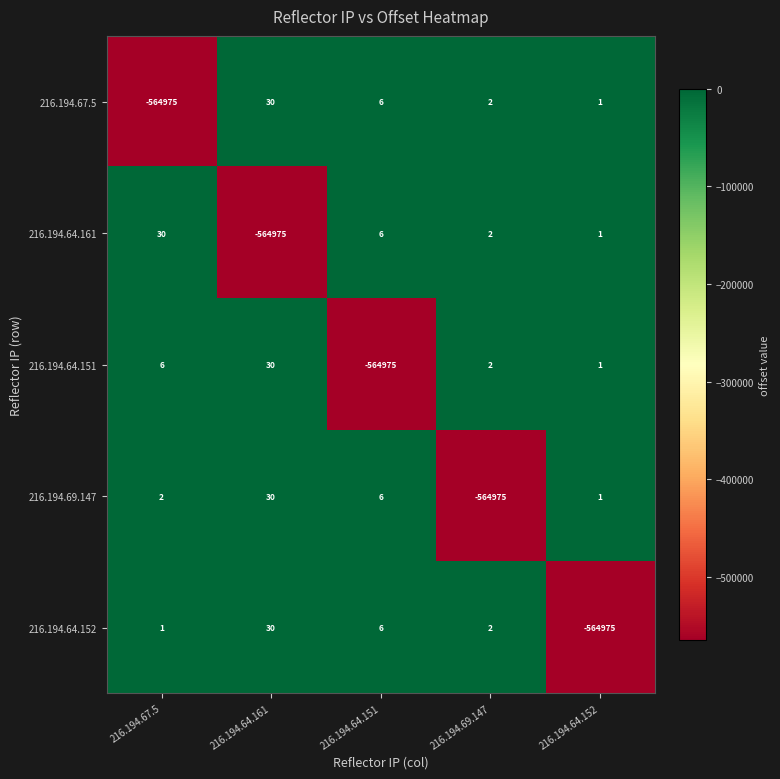

What is the maximum value shown in the chart?

30